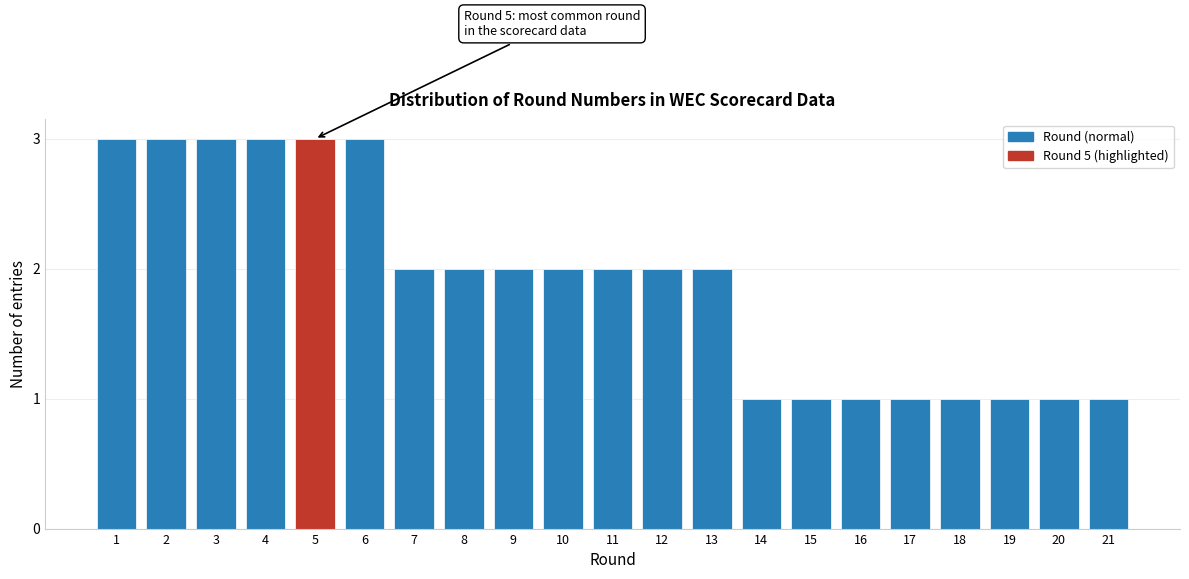

Reading right to left, extract all data points from this chart.

21=1	20=1	19=1	18=1	17=1	16=1	15=1	14=1	13=2	12=2	11=2	10=2	9=2	8=2	7=2	6=3	5=3	4=3	3=3	2=3	1=3